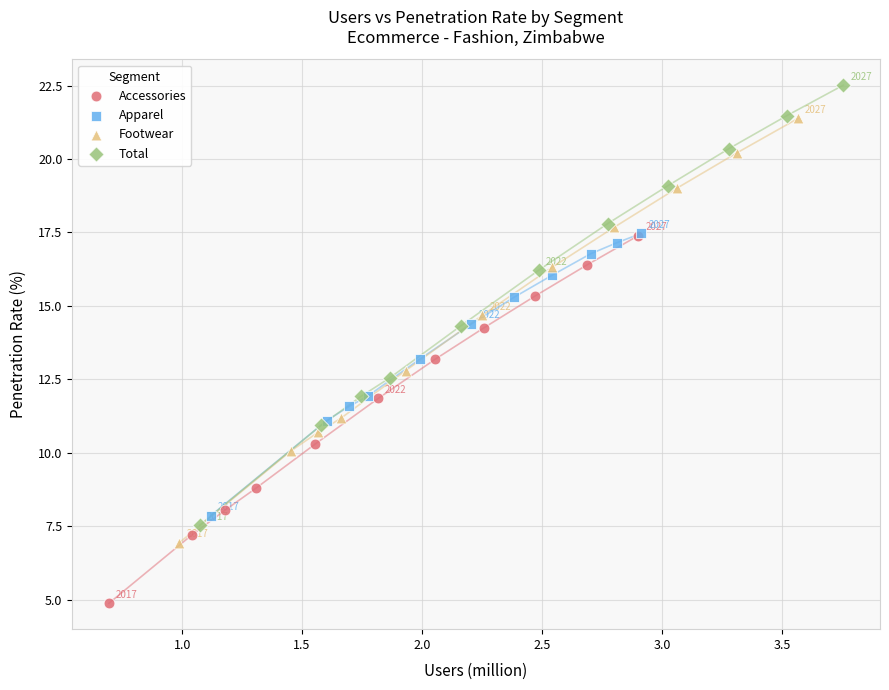

Which series has the widest spread of Y values?

Total